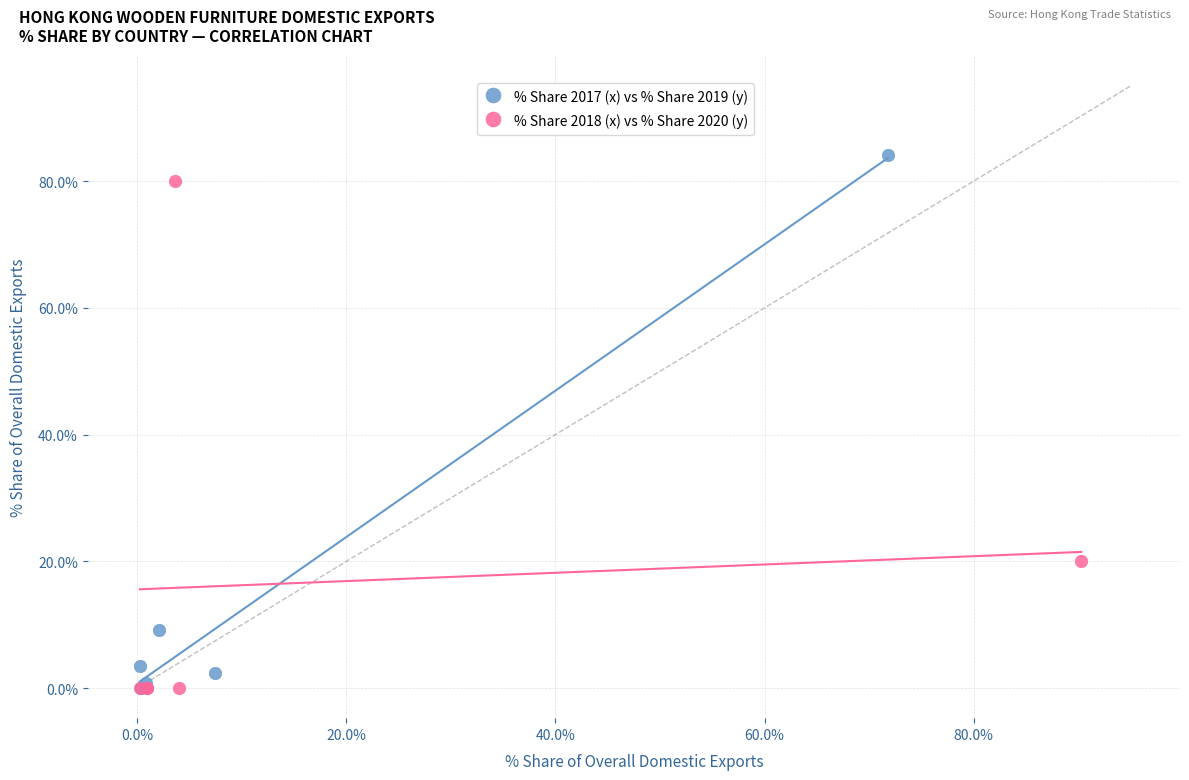

Which series has the widest spread of Y values?

% Share 2017 (x) vs % Share 2019 (y)